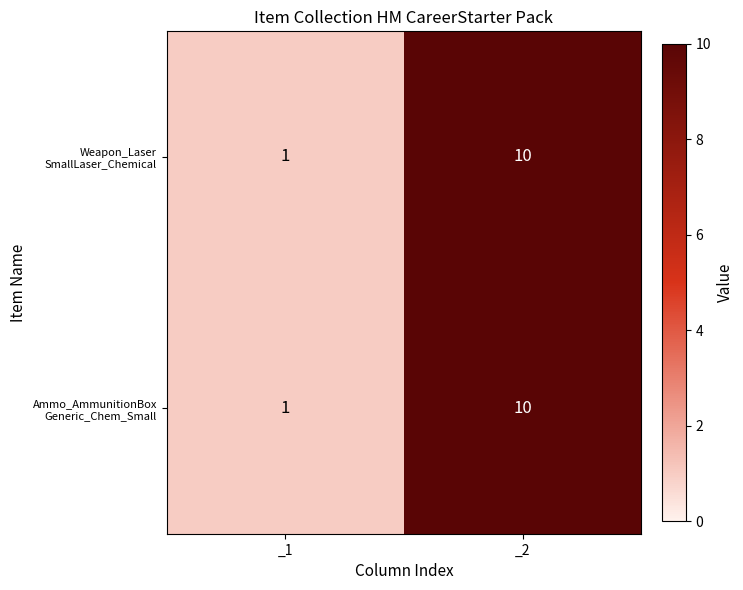

At how many categories does at least one series exceed 6?

1